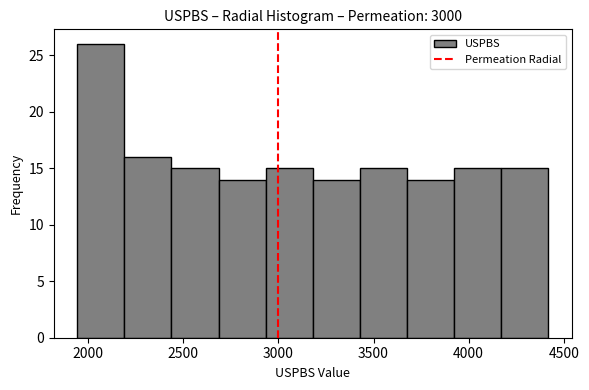

Which range on the x-axis has the tallest bar?

1950 to 2200